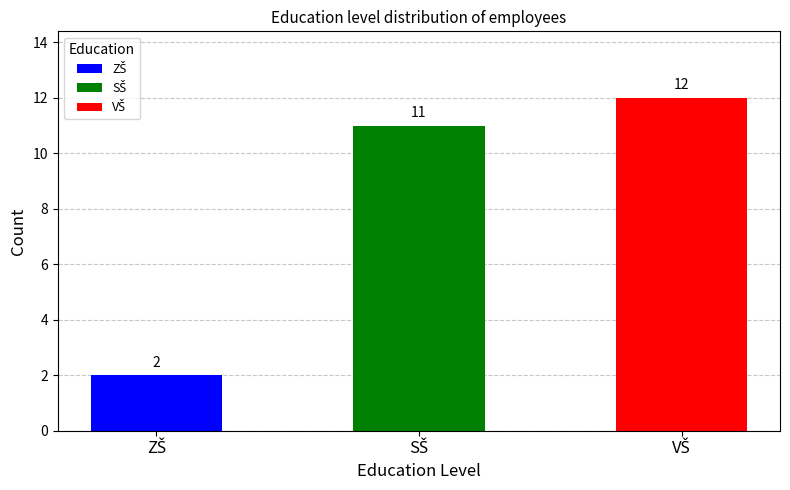

What is the maximum value shown in the chart?

12